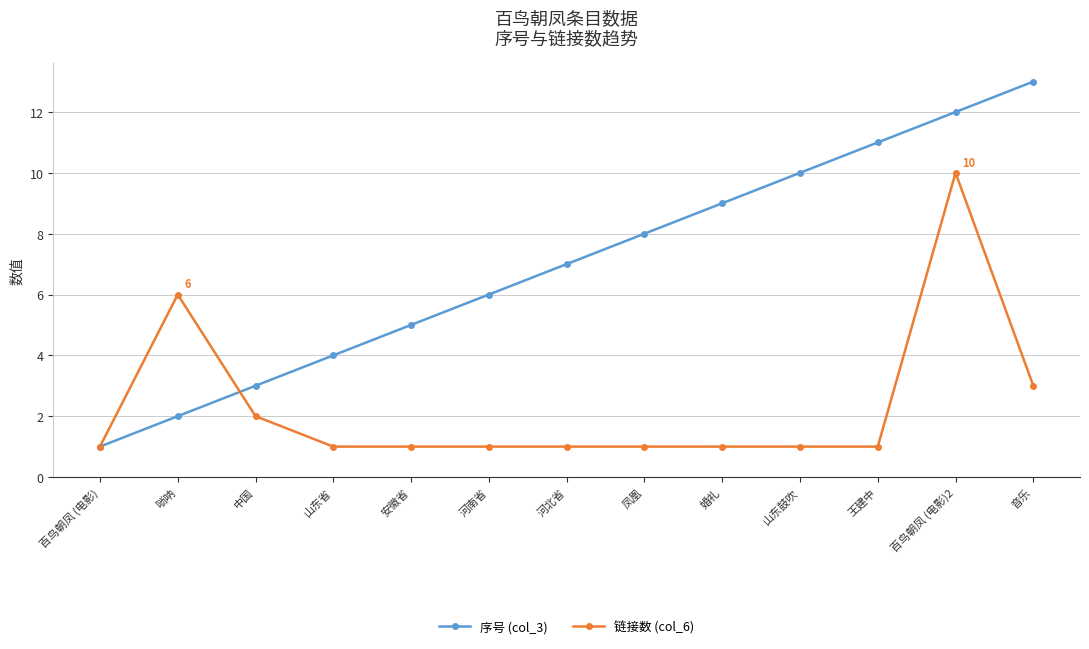

At which label does 序号 (col_3) reach its peak?

音乐